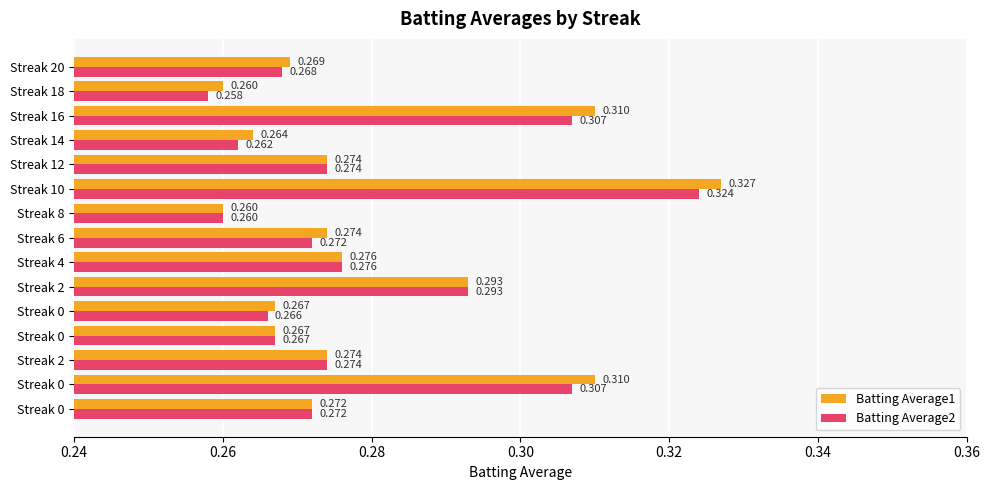

What are all the series names shown in the legend?

Batting Average1, Batting Average2